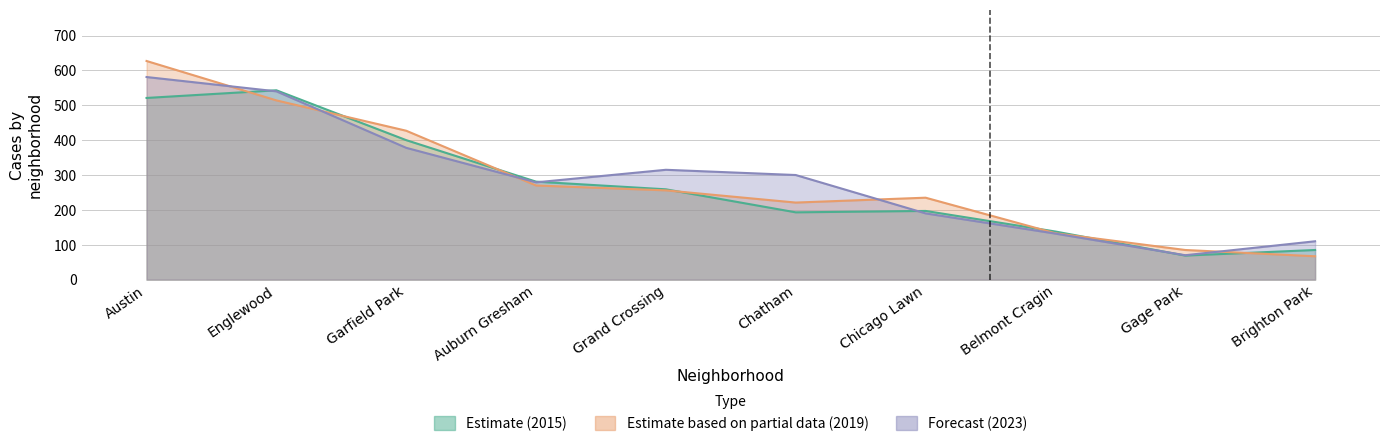

The 2015 series shows 146 at Grand Crossing. True or false?

False